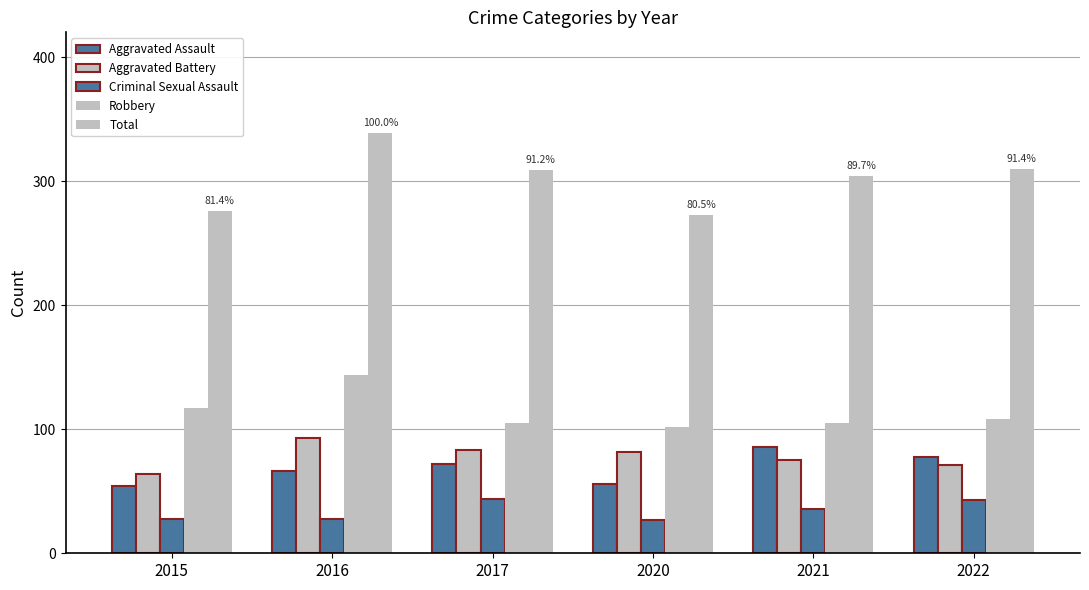

Which has a higher value, 2021 or 2017?

2021